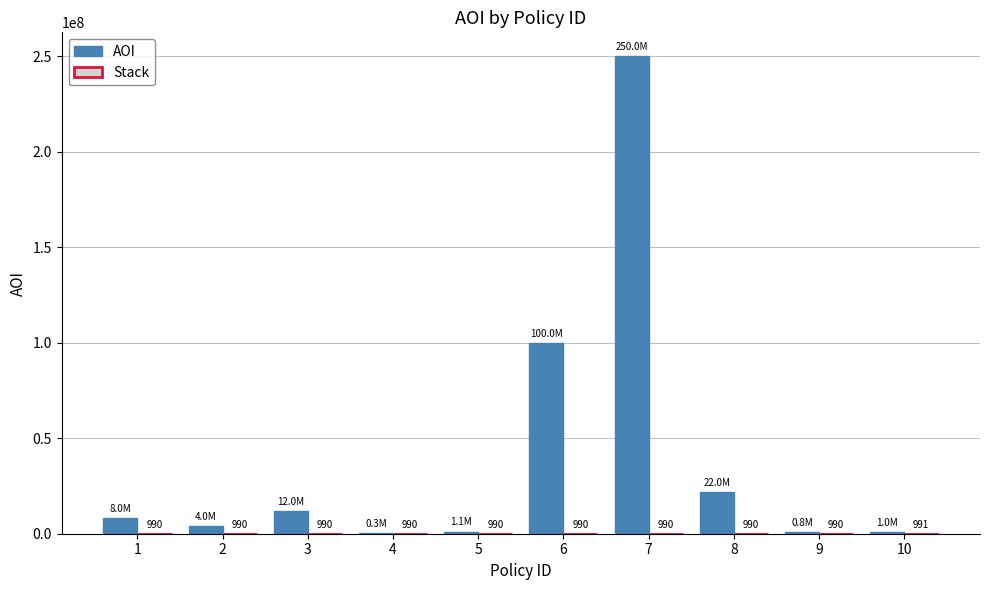

At which category is the sum across all series the highest?

7